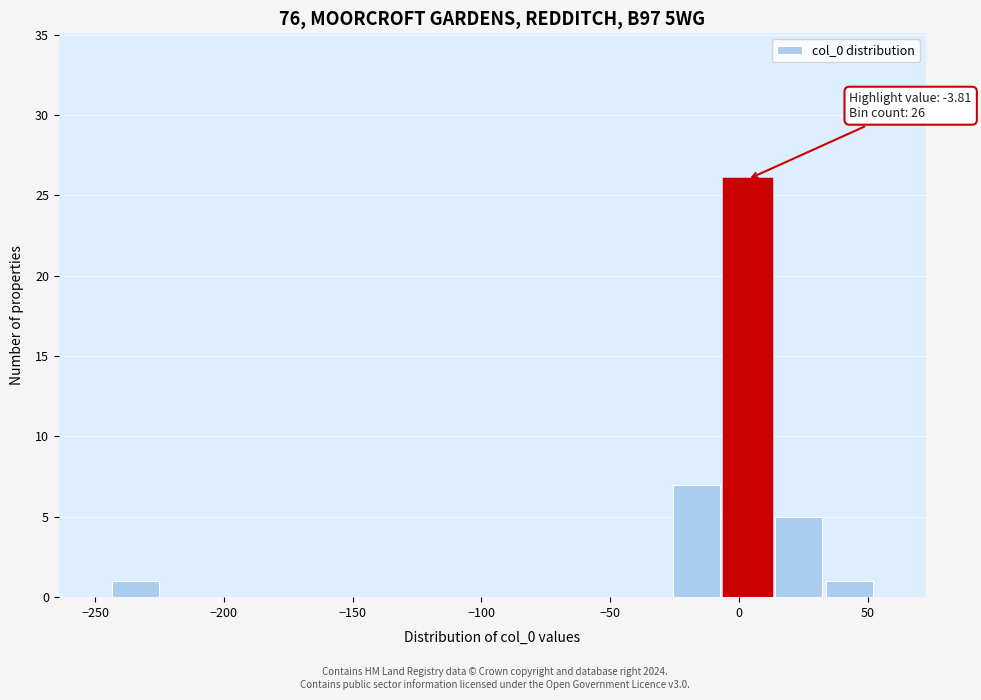

Read against the x-axis, roughly where is the centre of the tallest bar?

5